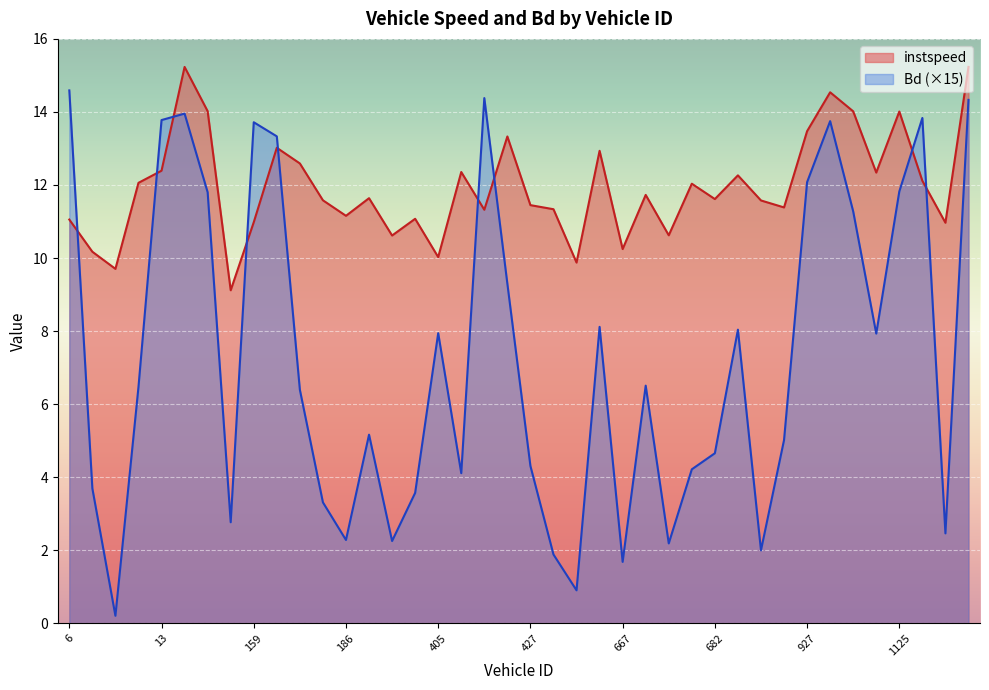

After their last crossing, which series has the higher values: Bd or instspeed?

instspeed